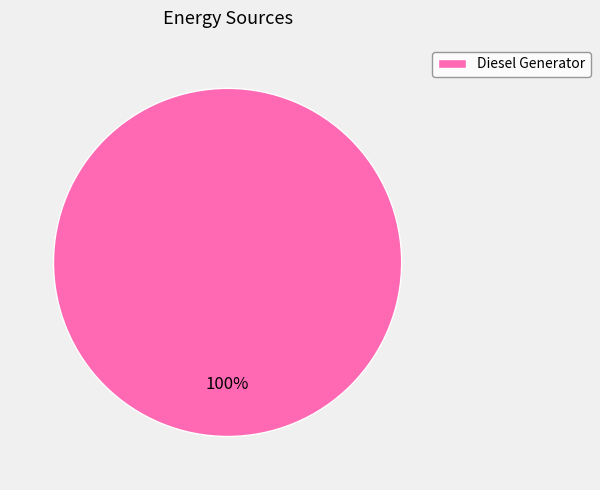

Count the number of slices in the pie.

1